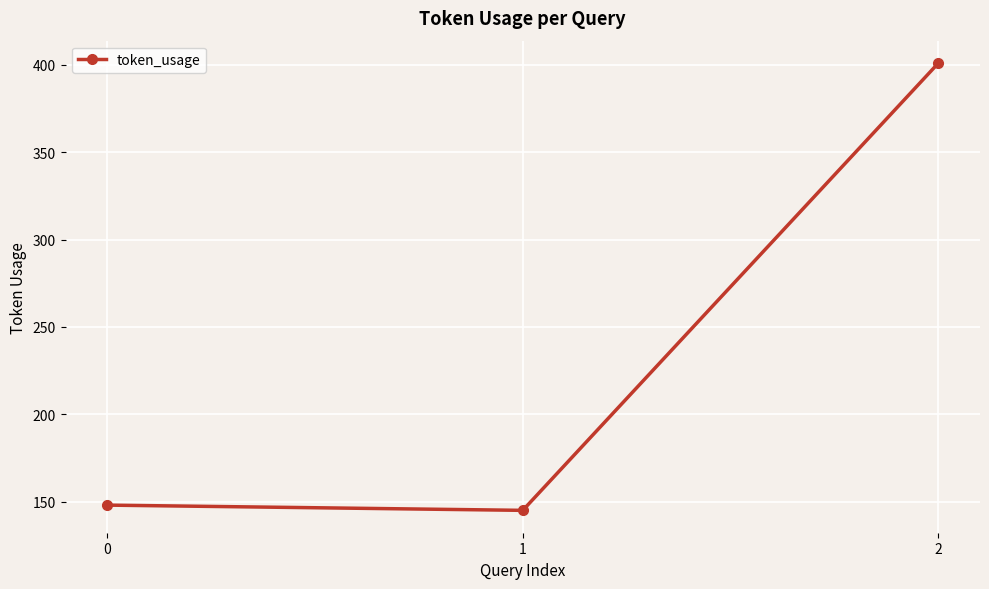

What is the difference between the values at 0 and 2?

253